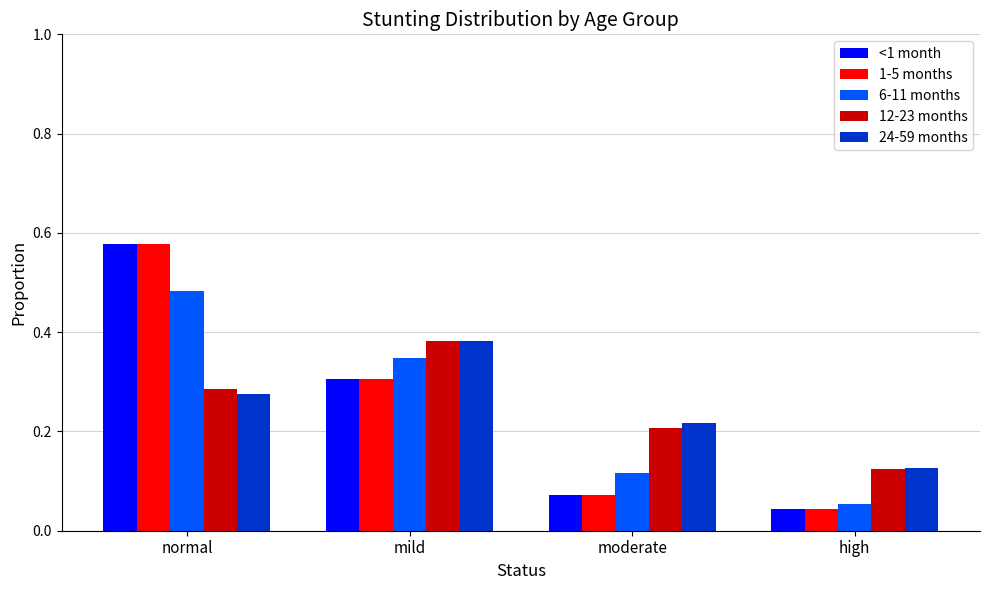

How many series are shown in this chart?

5